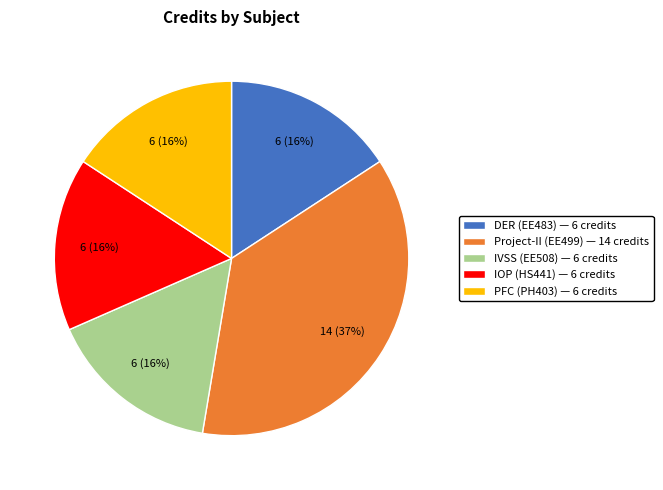

What percentage is the IOP (HS441) — 6 credits slice, to the nearest percent?

16%